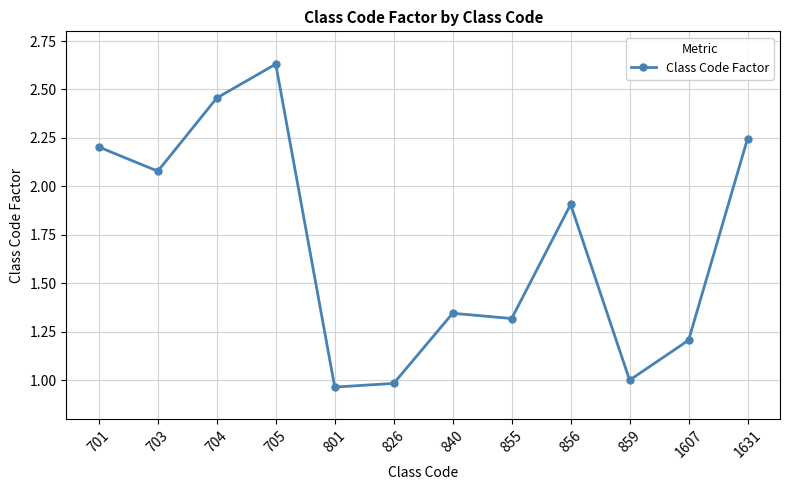

What is the average value?

1.7